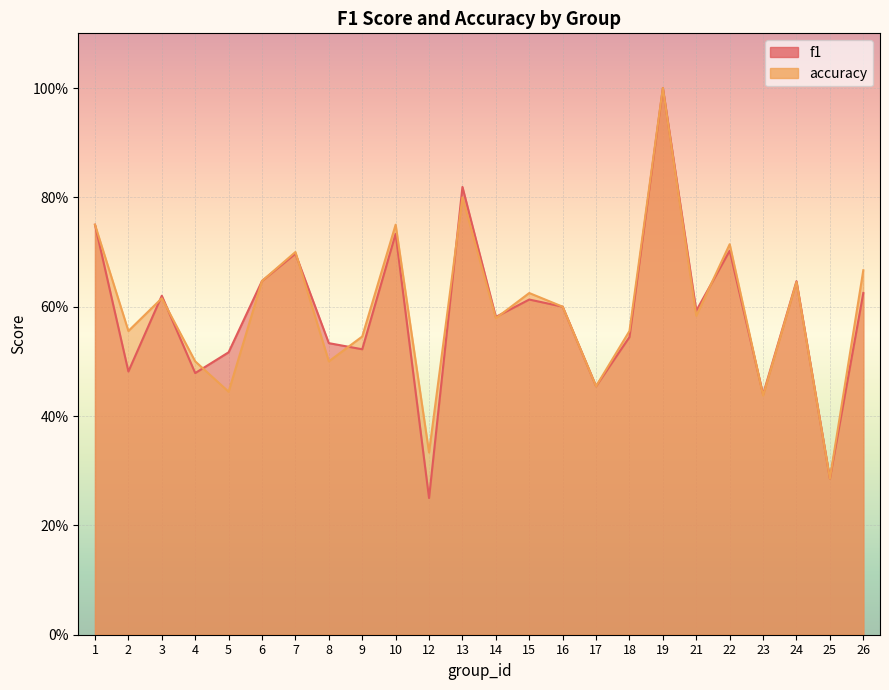

Which series changed the most between 2 and 12?

f1